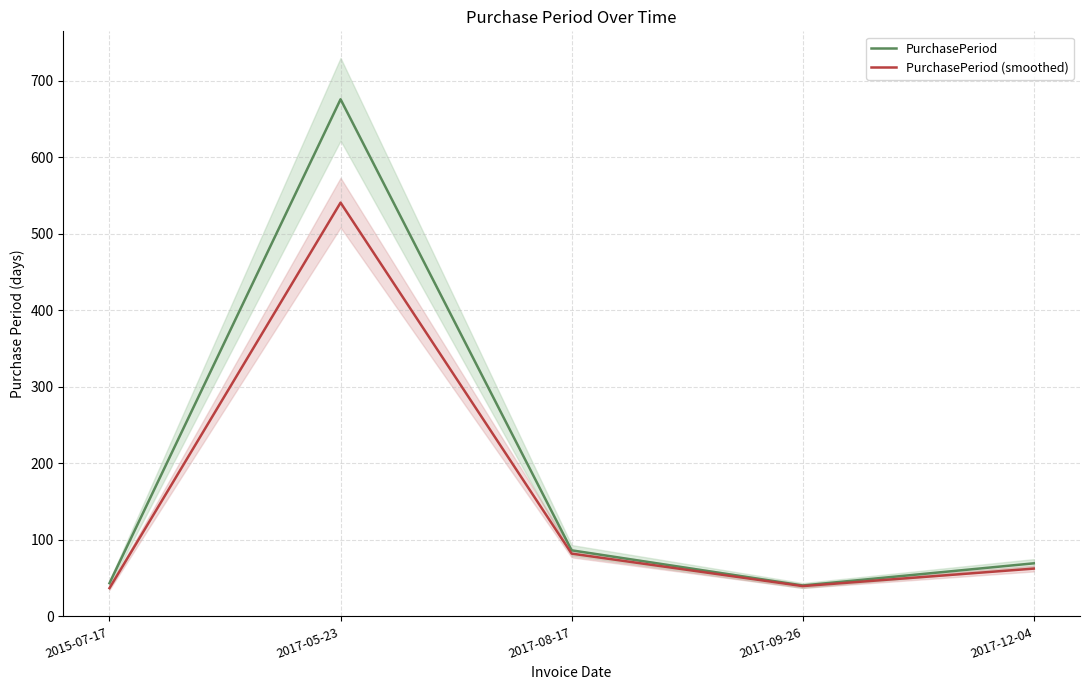

How many data points in PurchasePeriod (smoothed) are less than 62?

2